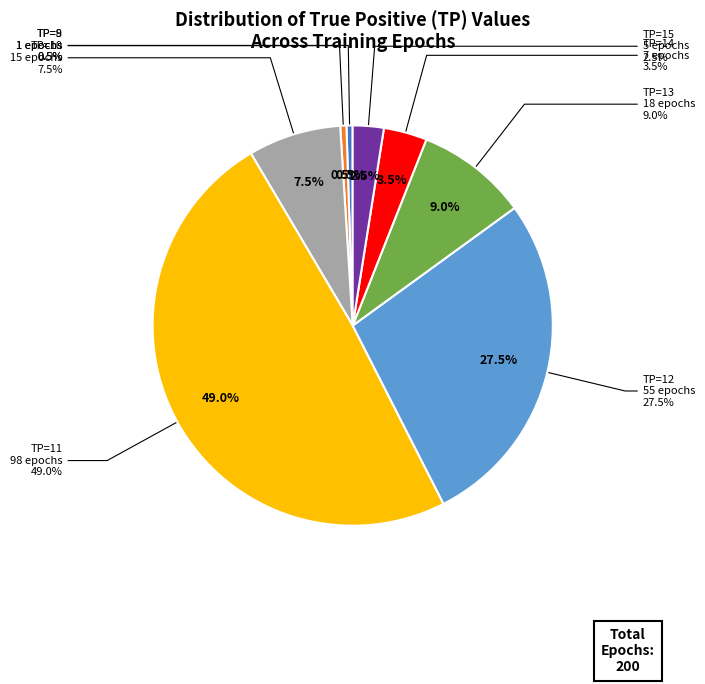

Combined, what portion of the pie is TP=13 and TP=11?

58.0%